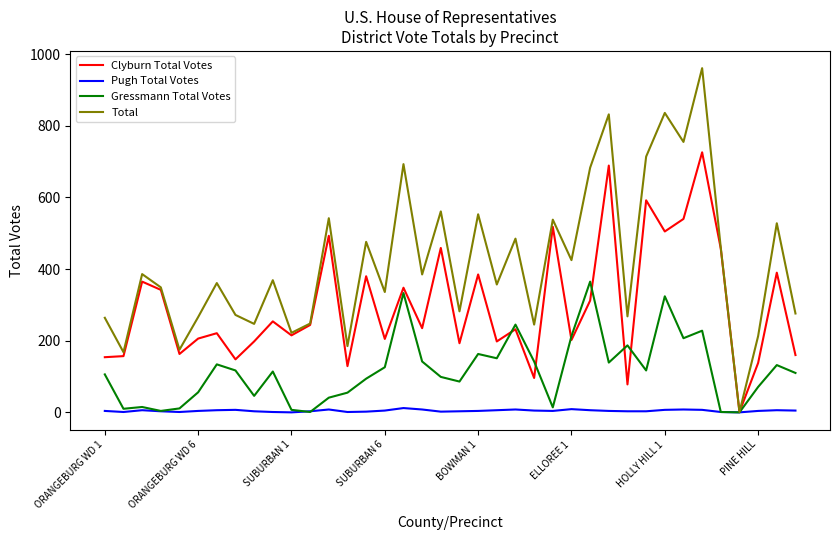

What is the highest value of the Gressmann Total Votes series?

365